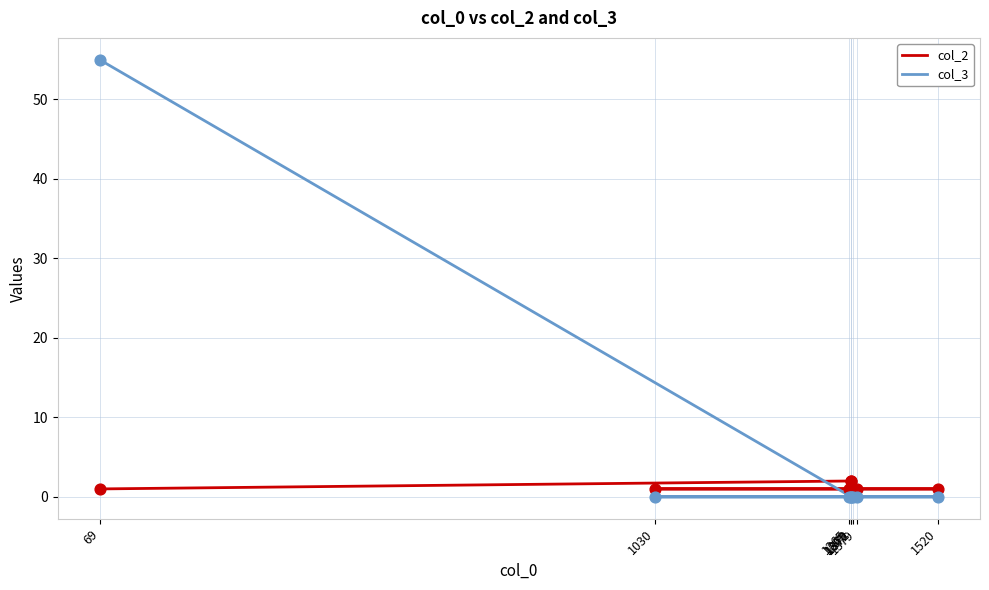

Which series has the largest total across all categories?

col_3